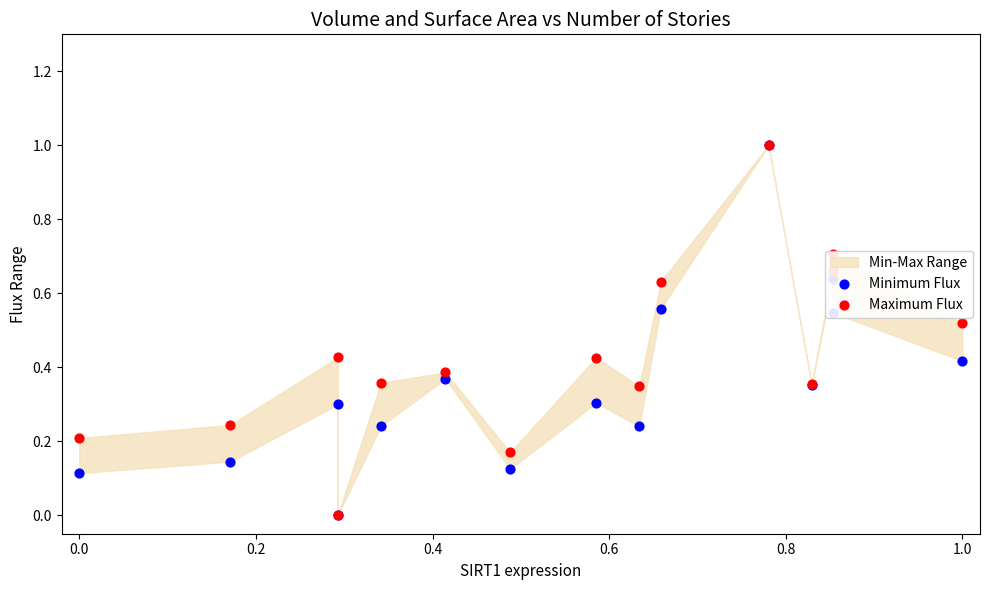

Which series reaches the minimum Y coordinate?

Minimum Flux